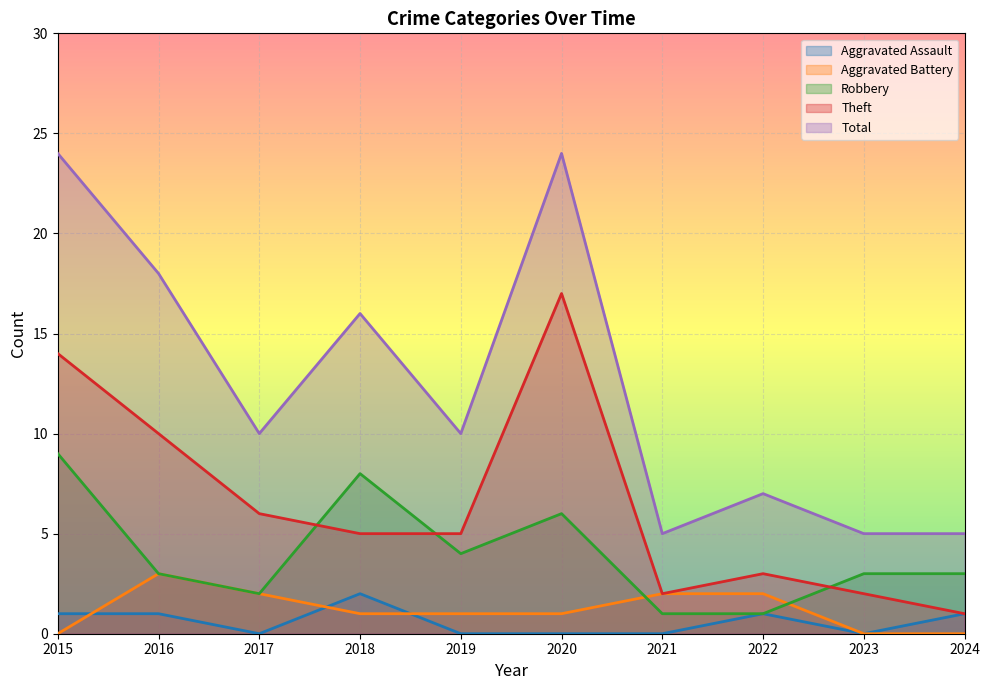

Where is Robbery nearest to the value 5?

2019